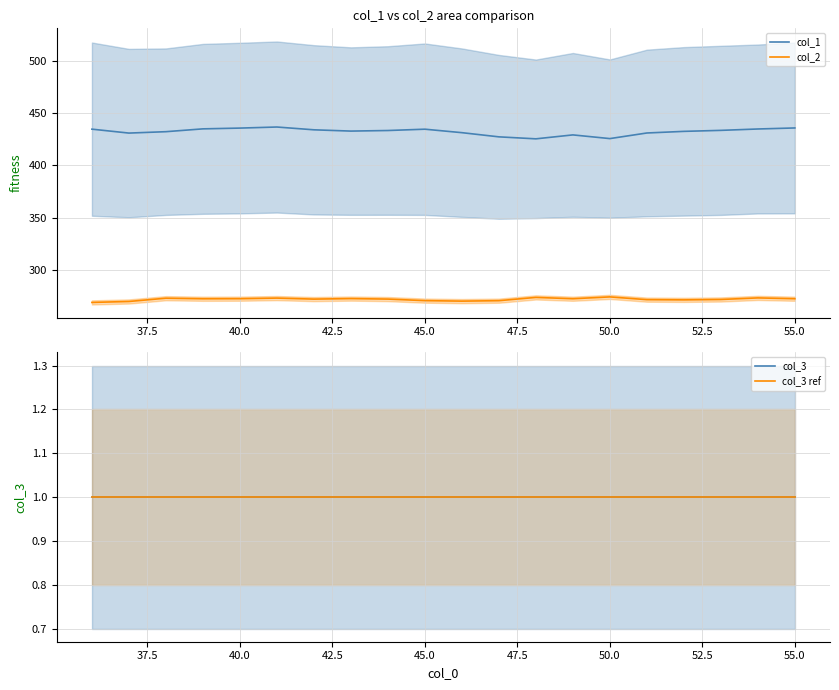

What is the value of the col_2 point at the 19th from the left?

273.3